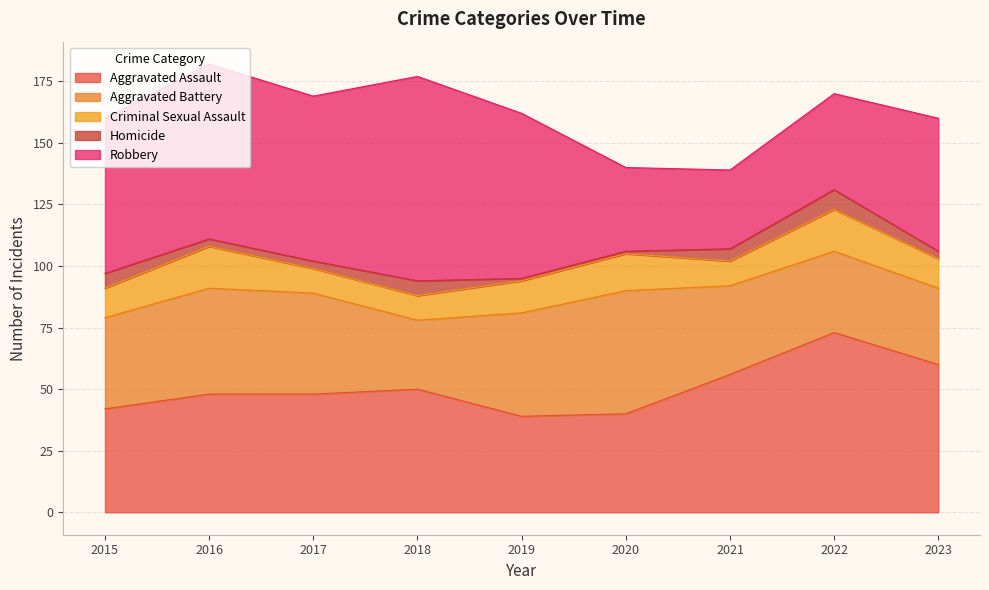

Count the number of categories in the chart.

9